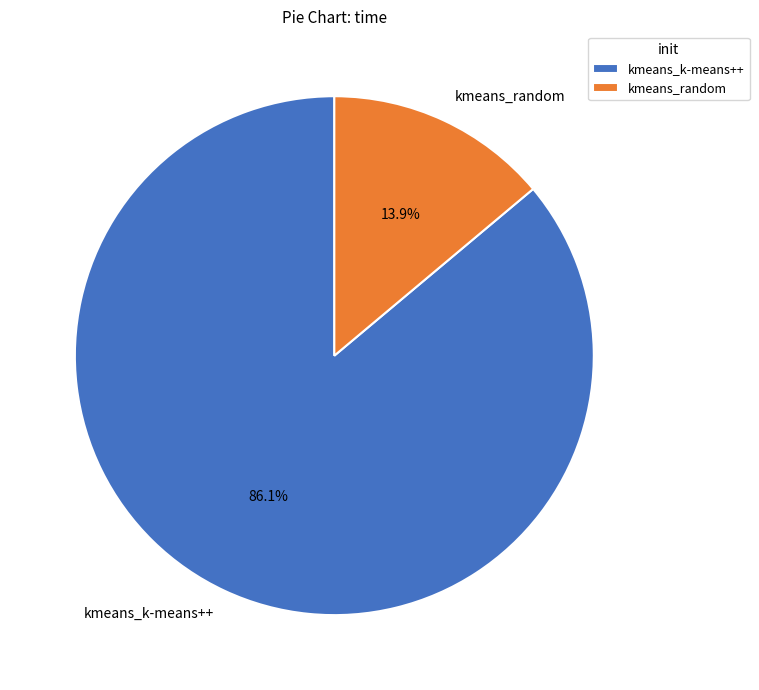

Combined, do kmeans_random and kmeans_k-means++ account for over 50%?

Yes